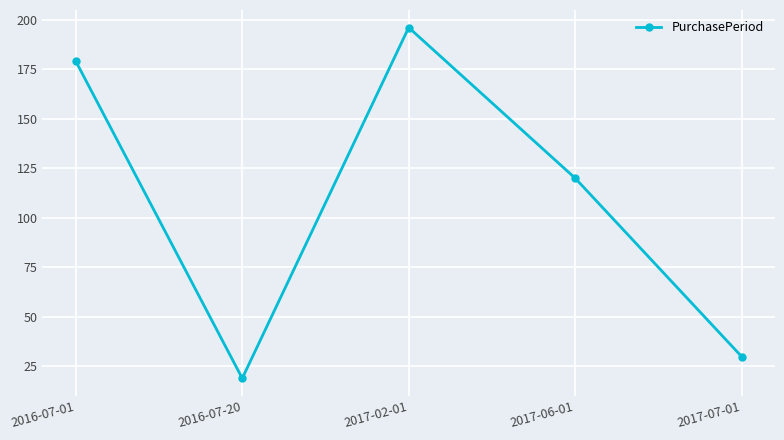

Where does the data first go above 120?

2016-07-01